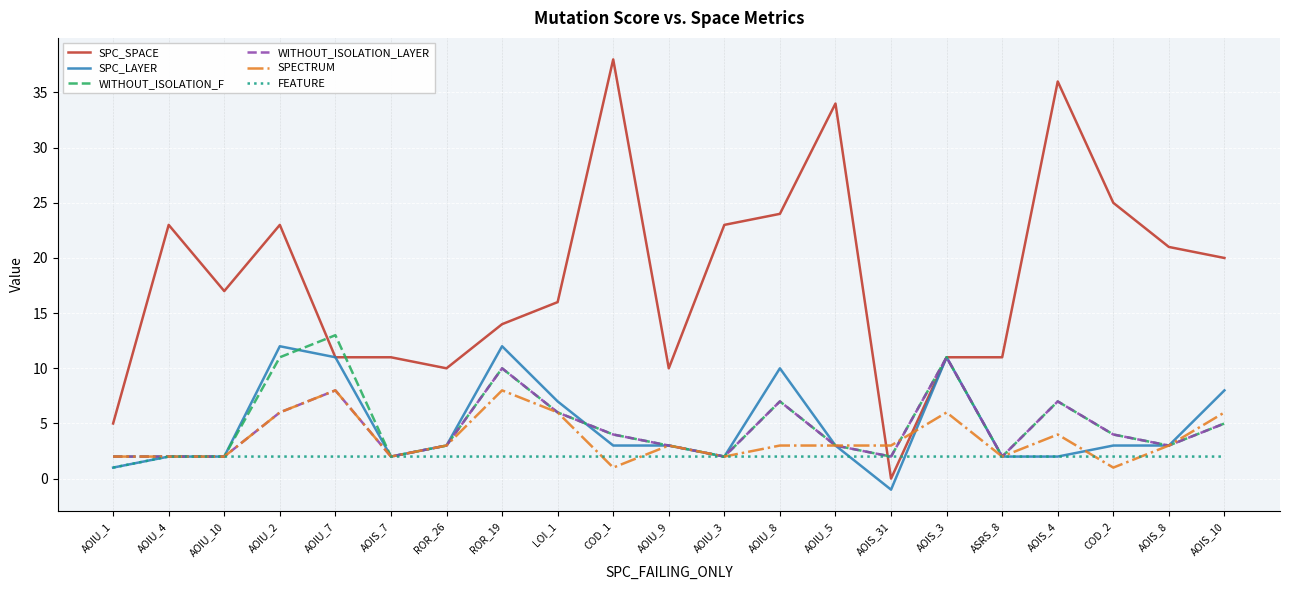

Where is SPC_SPACE nearest to the value 19?

AOIS_10